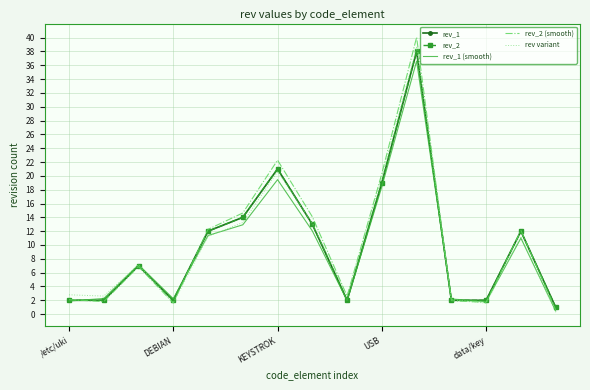

At which category does rev variant reach its first local valley?

DEBIAN